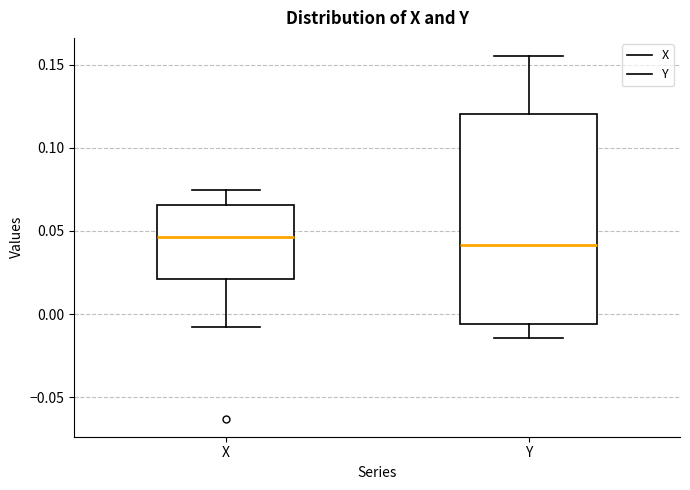

Reading left to right, transcribe this box plot: for each box, give where its median line is, the range the box spans, and where its two whiskers end, as read against the y-axis. The values are not printed on the chart, so give them approximately, as read against the axis.

X: median 0.045, box 0.020 to 0.065, whiskers -0.010 to 0.075
Y: median 0.040, box -0.005 to 0.120, whiskers -0.015 to 0.155